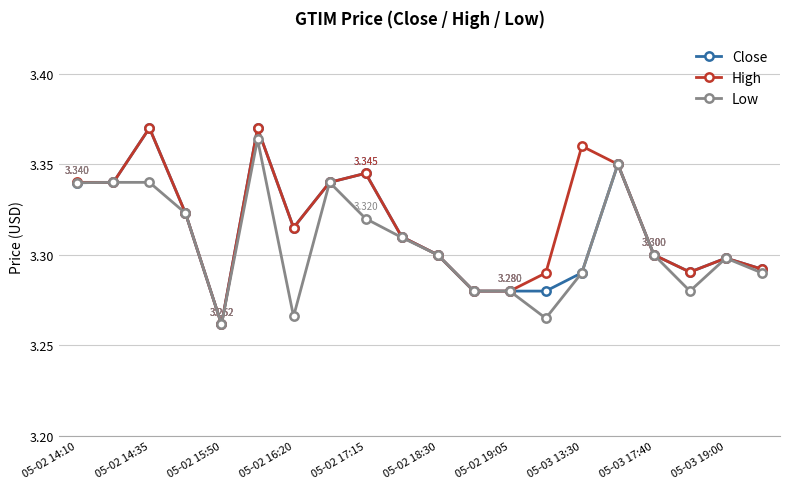

True or false: Close has more than 1 points higher than both neighbors.

True